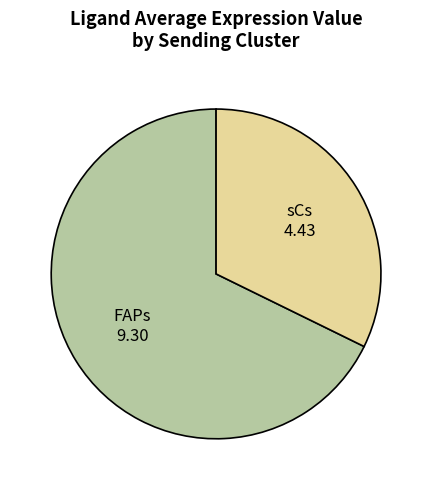

How many slices are in this pie chart?

2